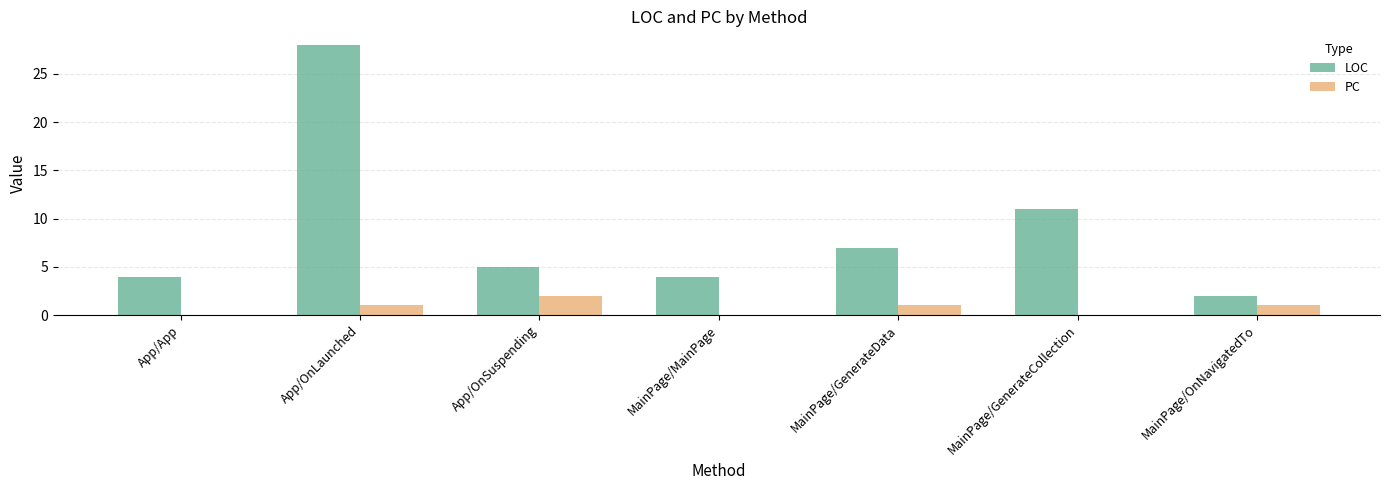

Reading left to right, extract all data points from this chart.

LOC: 4	28	5	4	7	11	2
PC: 0	1	2	0	1	0	1